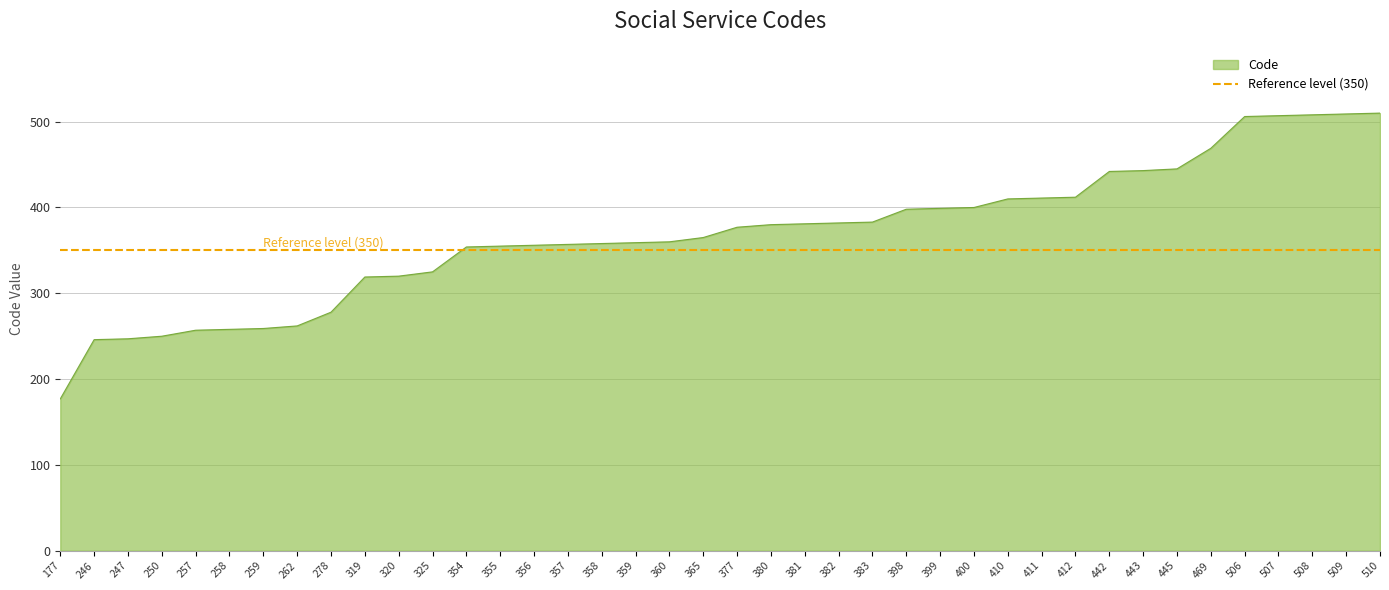

How many series are shown in this chart?

1